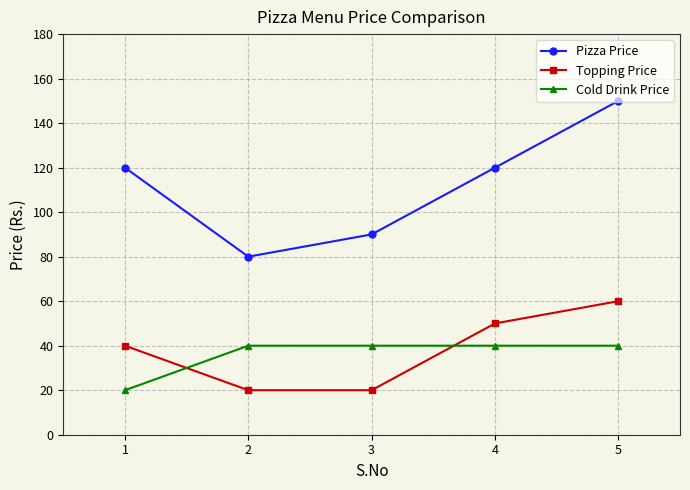

What is the total value across all series at 1?

180